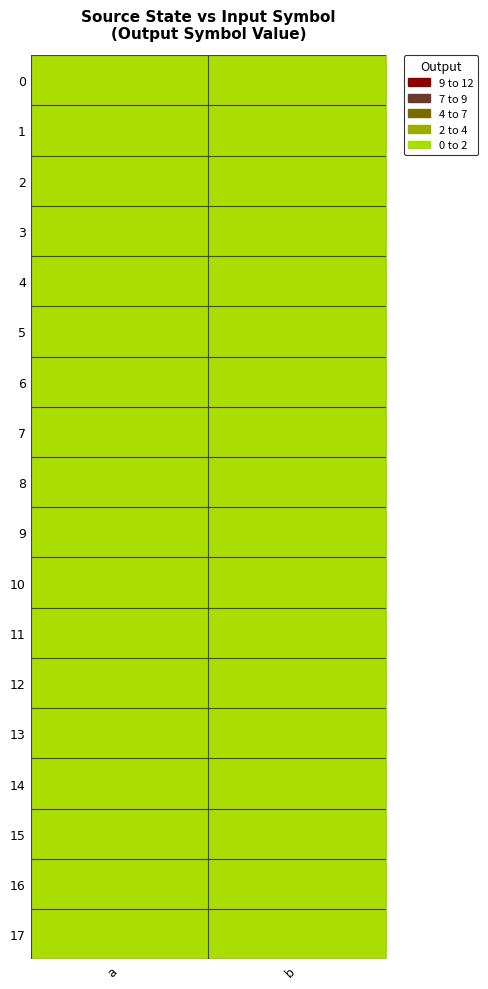

At b, list the series in order from largest to smallest.

row_0, row_3, row_4, row_9, row_10, row_12, row_13, row_14, row_15, row_1, row_2, row_5, row_6, row_7, row_8, row_11, row_16, row_17